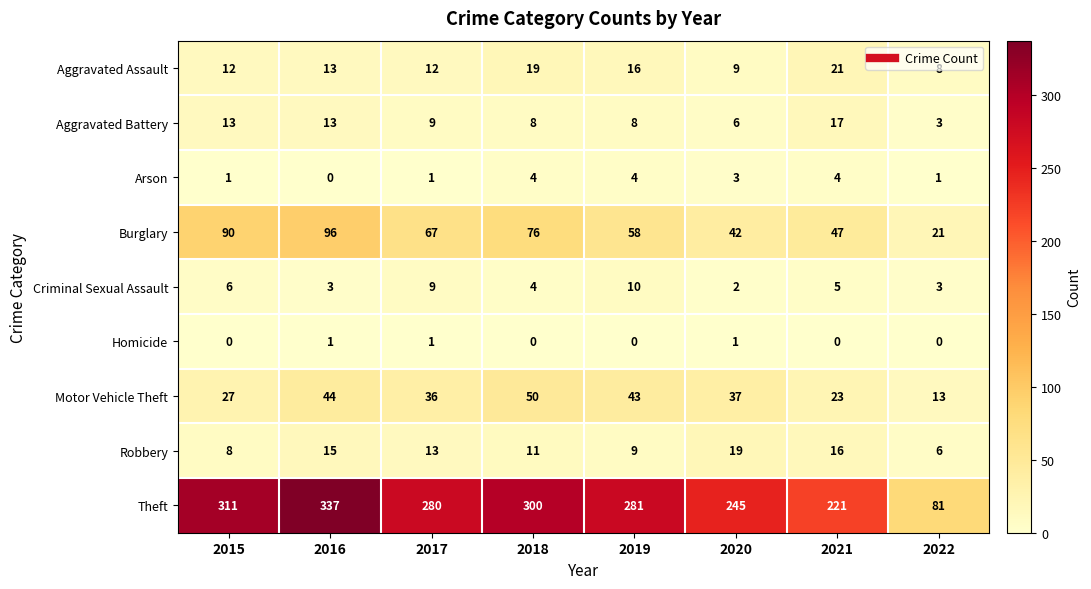

Count the number of data series in this chart.

9